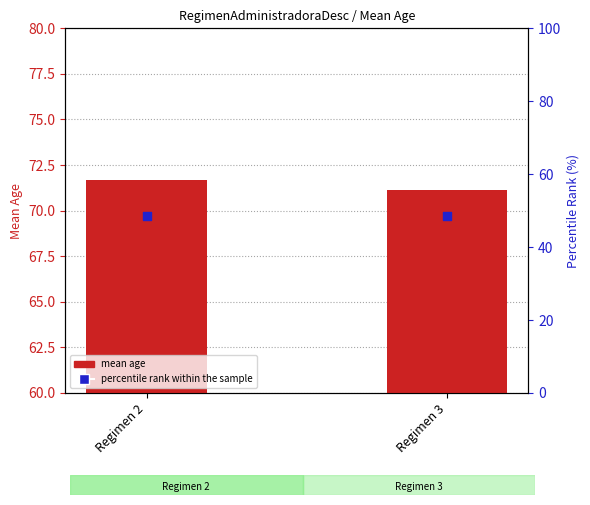

Which series has the largest total across all categories?

mean age